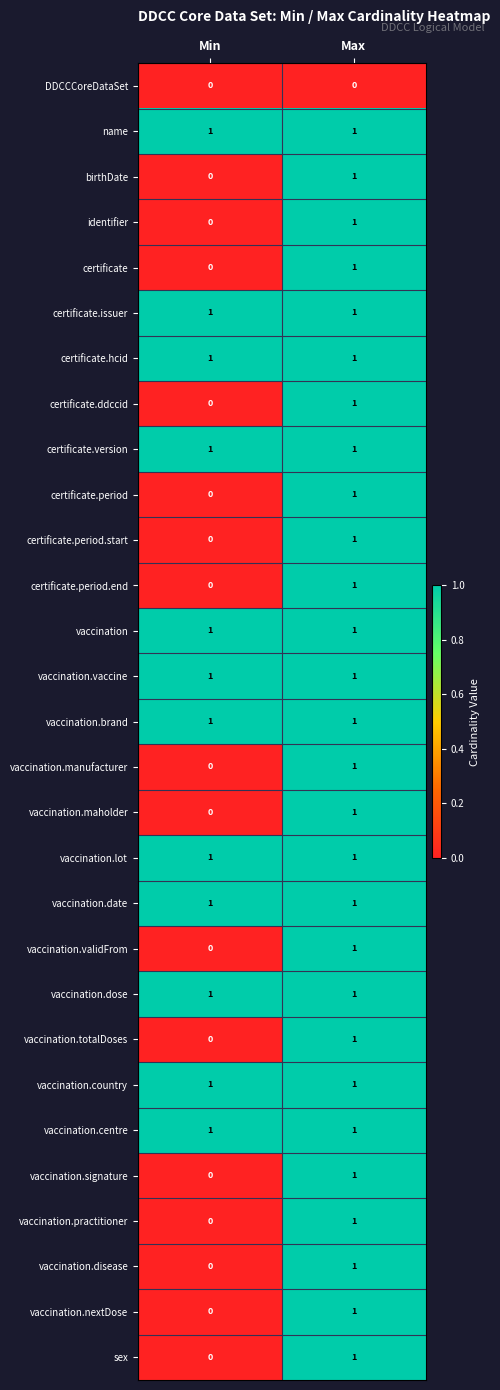

True or false: vaccination.vaccine has a value of 1 at Max.

True